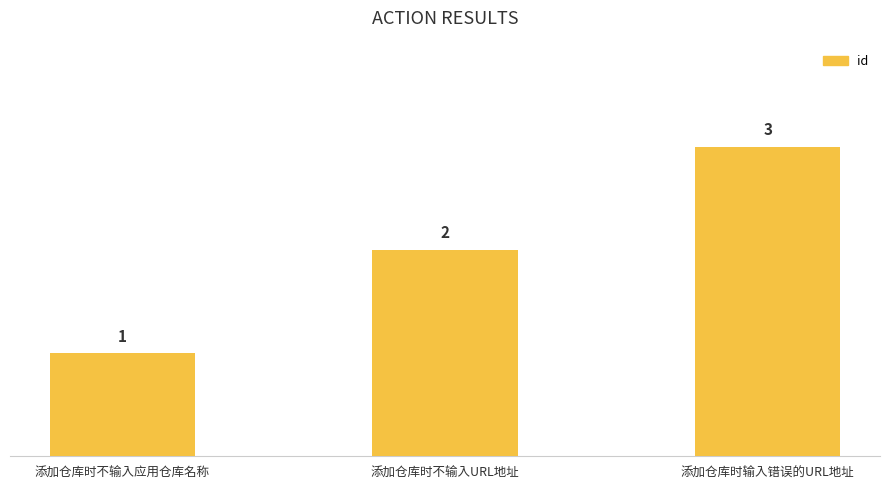

What is the sum of all values?

6